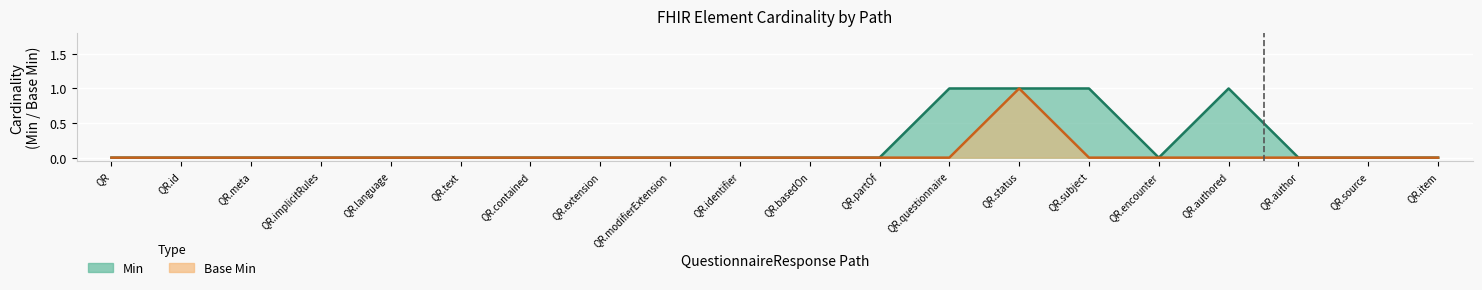

The Base Min series shows 0 at QR.item. True or false?

True